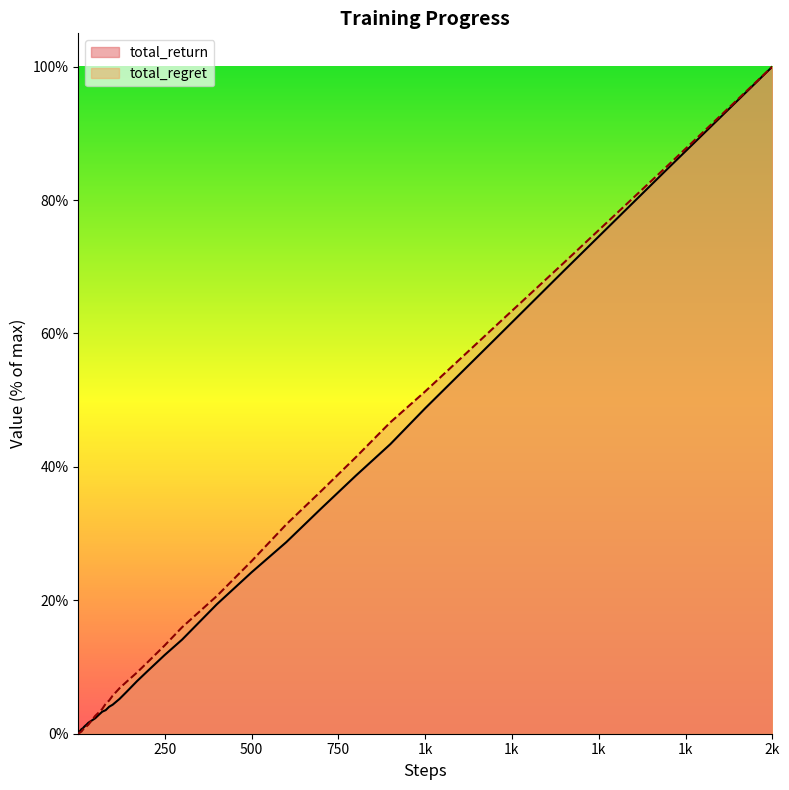

At which category is the sum across all series the highest?

2k